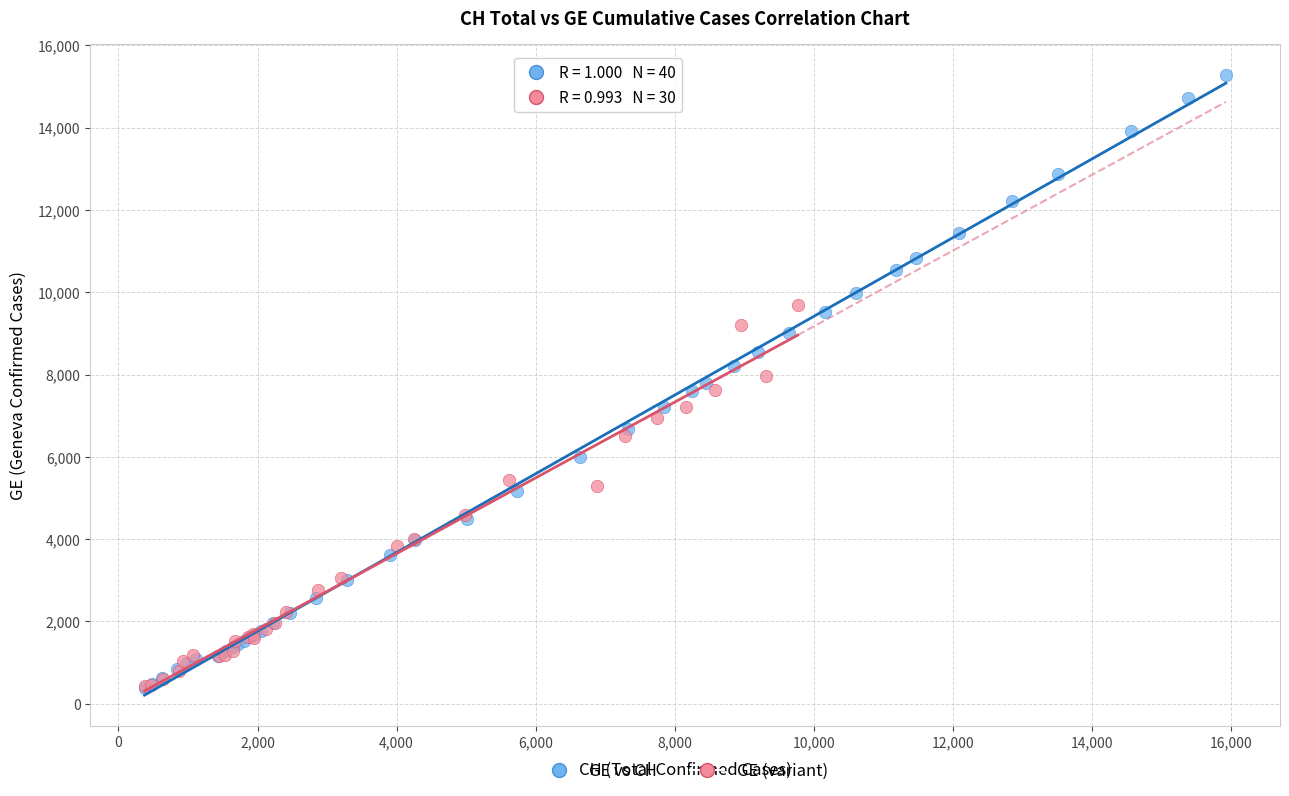

Which series has the largest Y range (max minus min)?

GE vs CH